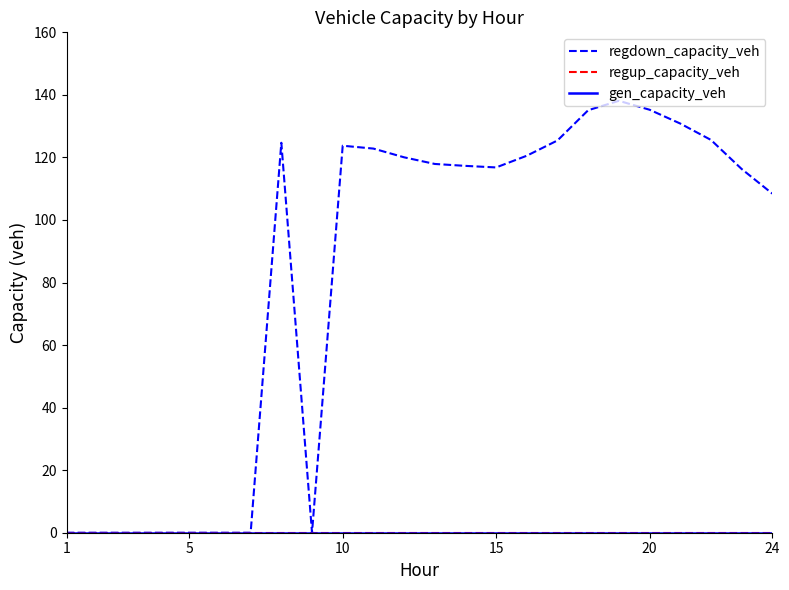

Reading right to left, list all the values displayed in this chart.

regdown_capacity_veh: 108.4	116.3	125.6	130.8	135.3	138.1	135.1	125.4	120.6	116.8	117.3	117.9	120.0	122.8	123.7	0.0	124.7	0.0	0.0	0.0	0.0	0.0	0.0	0.0
regup_capacity_veh: 0.0	0.0	0.0	0.0	0.0	0.0	0.0	0.0	0.0	0.0	0.0	0.0	0.0	0.0	0.0	0.0	0.0	0.0	0.0	0.0	0.0	0.0	0.0	0.0
gen_capacity_veh: 0.0	0.0	0.0	0.0	0.0	0.0	0.0	0.0	0.0	0.0	0.0	0.0	0.0	0.0	0.0	0.0	0.0	0.0	0.0	0.0	0.0	0.0	0.0	0.0